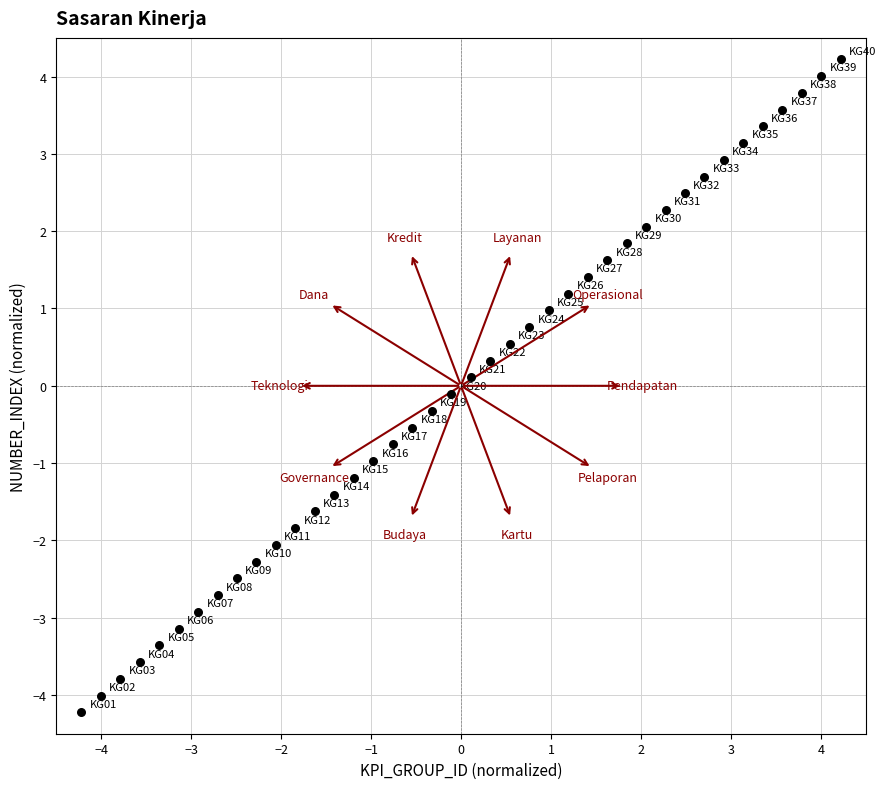

What is the range of X values (max minus min)?

8.4